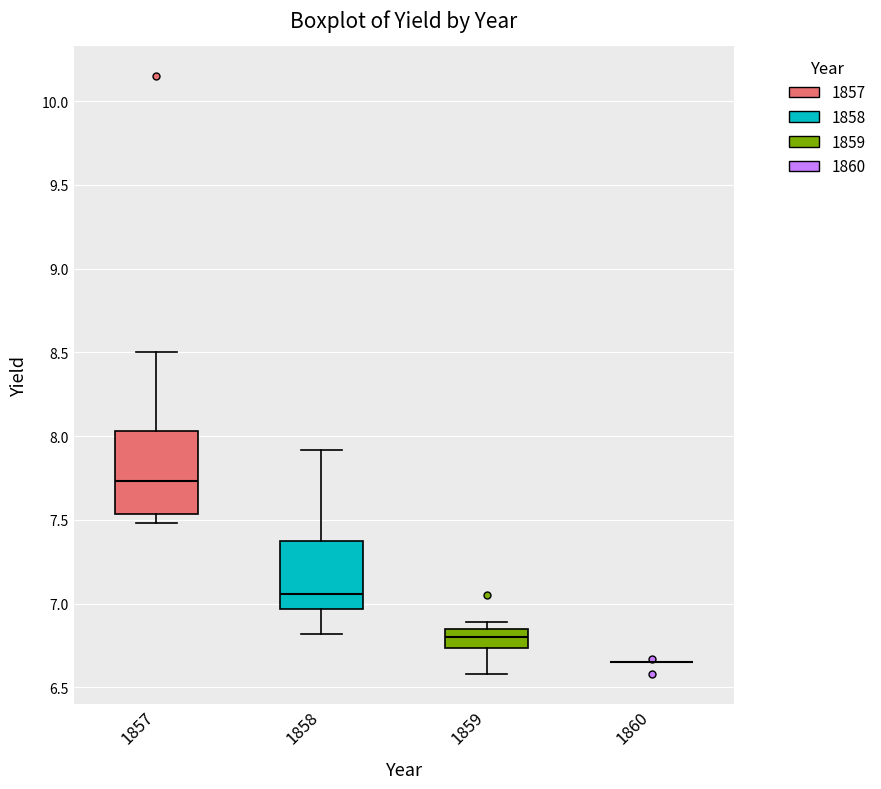

Reading left to right, transcribe this box plot: for each box, give where its median line is, the range the box spans, and where its two whiskers end, as read against the y-axis. The values are not printed on the chart, so give them approximately, as read against the axis.

1857: median 7.75, box 7.55 to 8.05, whiskers 7.50 to 8.50
1858: median 7.05, box 6.95 to 7.35, whiskers 6.80 to 7.90
1859: median 6.80, box 6.75 to 6.85, whiskers 6.60 to 6.90
1860: box collapsed to a line at 6.65, whiskers 6.65 to 6.65